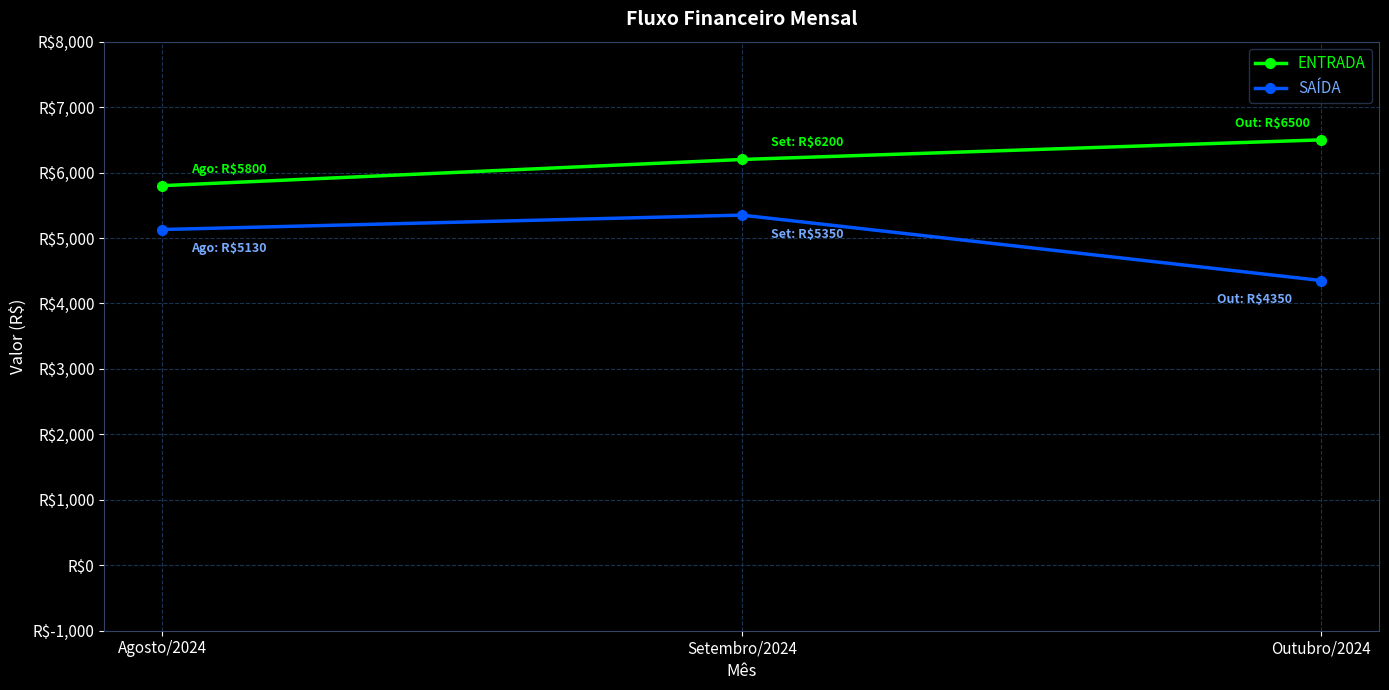

At which label does ENTRADA first exceed 6200?

Outubro/2024